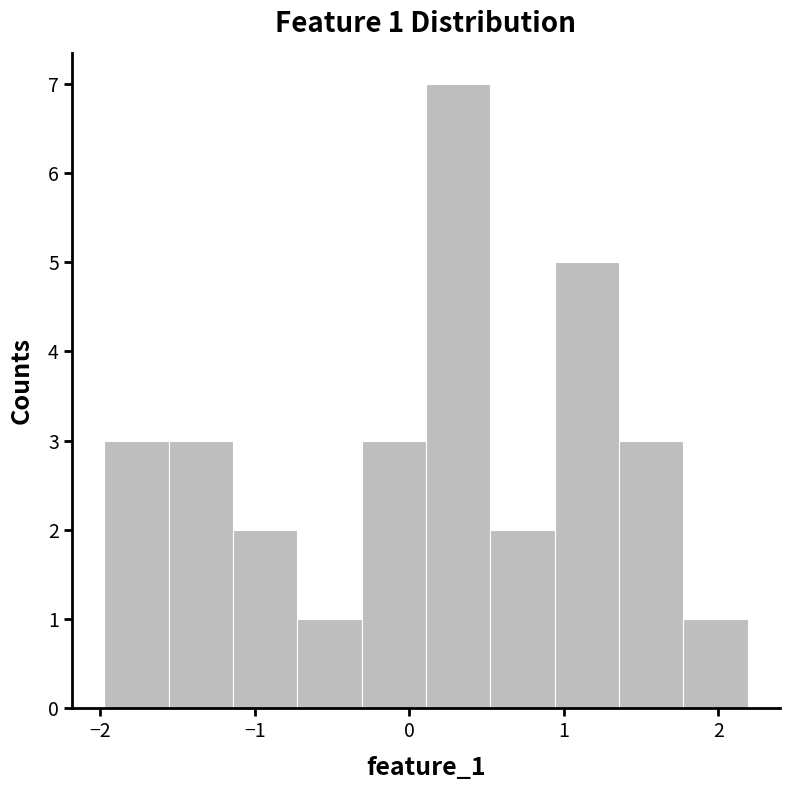

Which range on the x-axis has the tallest bar?

0.1 to 0.5